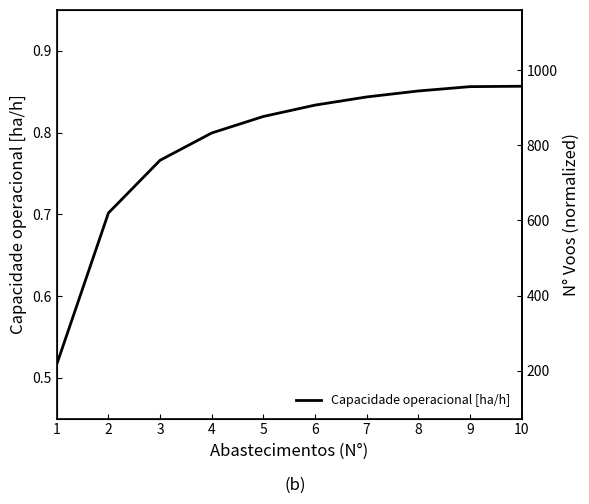

Which label corresponds to the largest value in the chart?

10